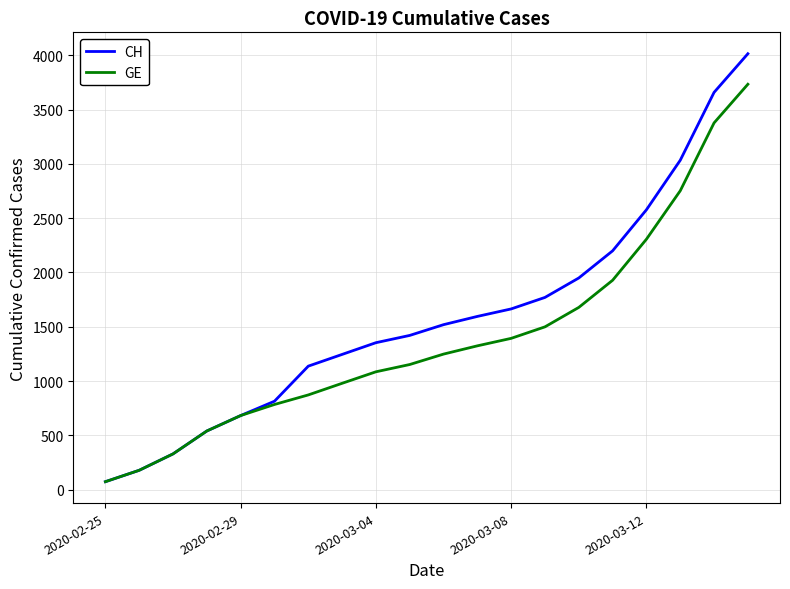

List the series in order of their overall mean, highest first.

CH, GE